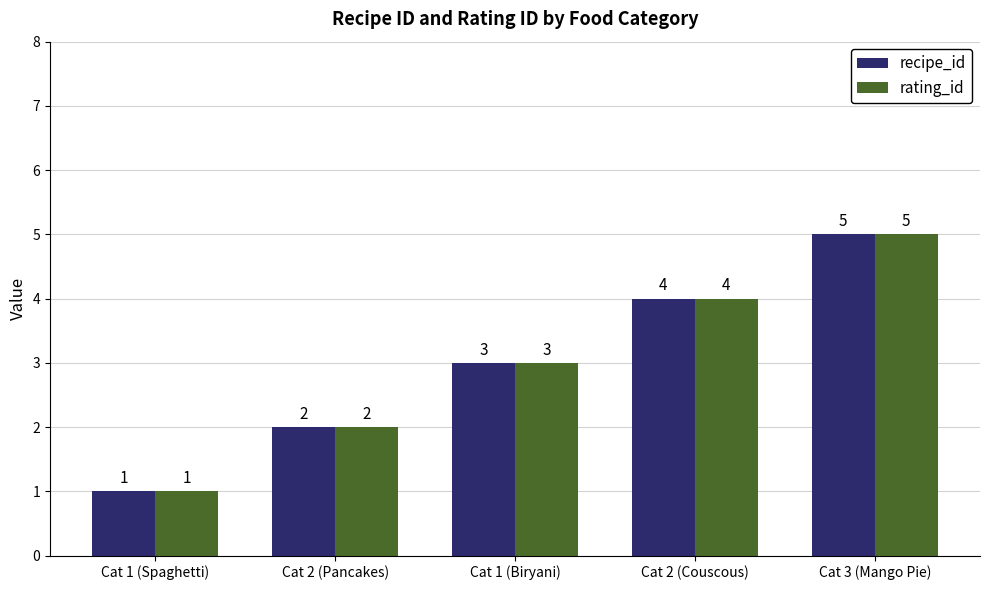

The value of rating_id at Cat 2 (Pancakes) is 4. True or false?

False